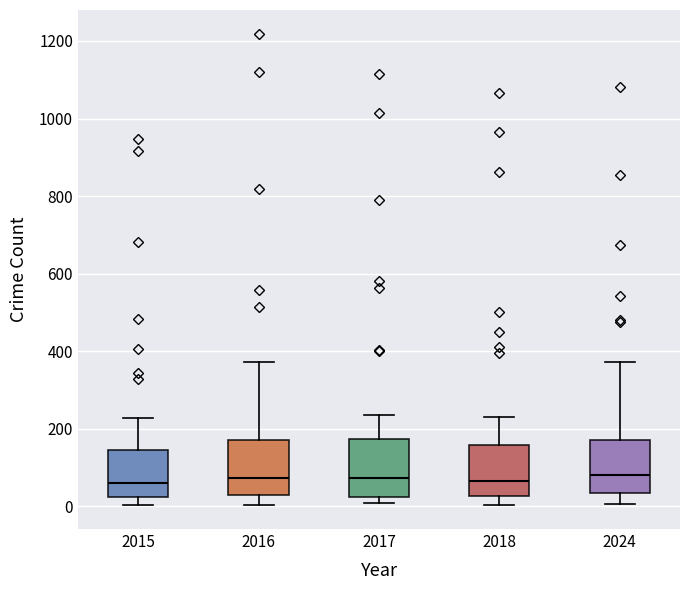

Reading left to right, transcribe this box plot: for each box, give where its median line is, the range the box spans, and where its two whiskers end, as read against the y-axis. The values are not printed on the chart, so give them approximately, as read against the axis.

2015: median 60, box 20 to 140, whiskers 0 to 220
2016: median 80, box 20 to 160, whiskers 0 to 380
2017: median 80, box 20 to 180, whiskers 0 to 240
2018: median 60, box 20 to 160, whiskers 0 to 240
2024: median 80, box 40 to 180, whiskers 0 to 380